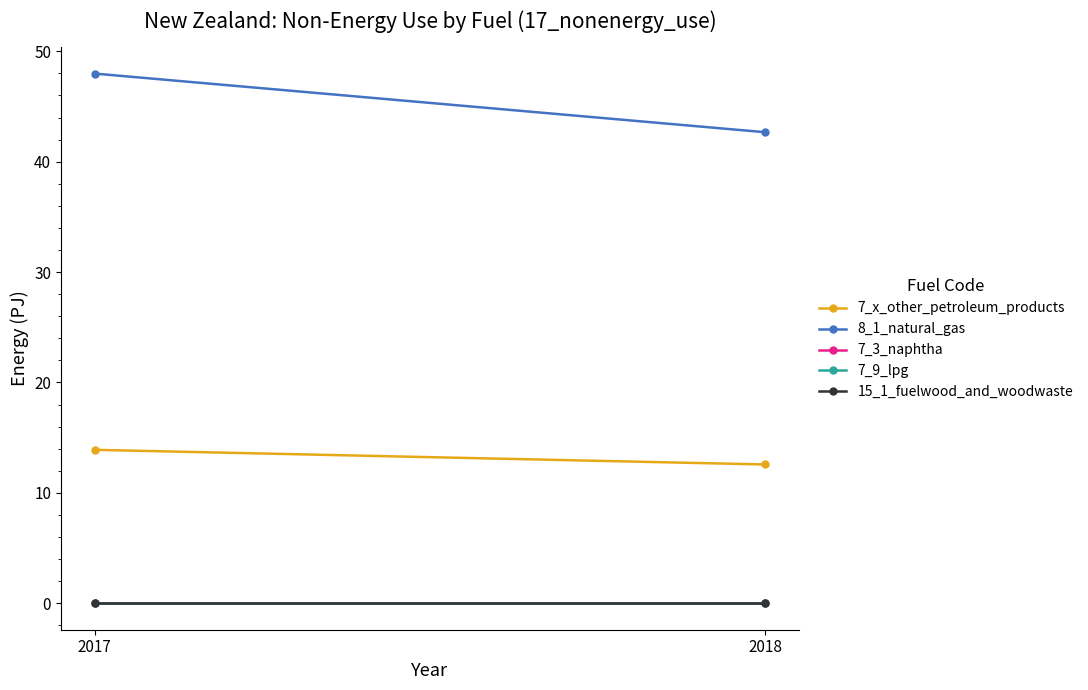

What are all the series names shown in the legend?

7_x_other_petroleum_products, 8_1_natural_gas, 7_3_naphtha, 7_9_lpg, 15_1_fuelwood_and_woodwaste